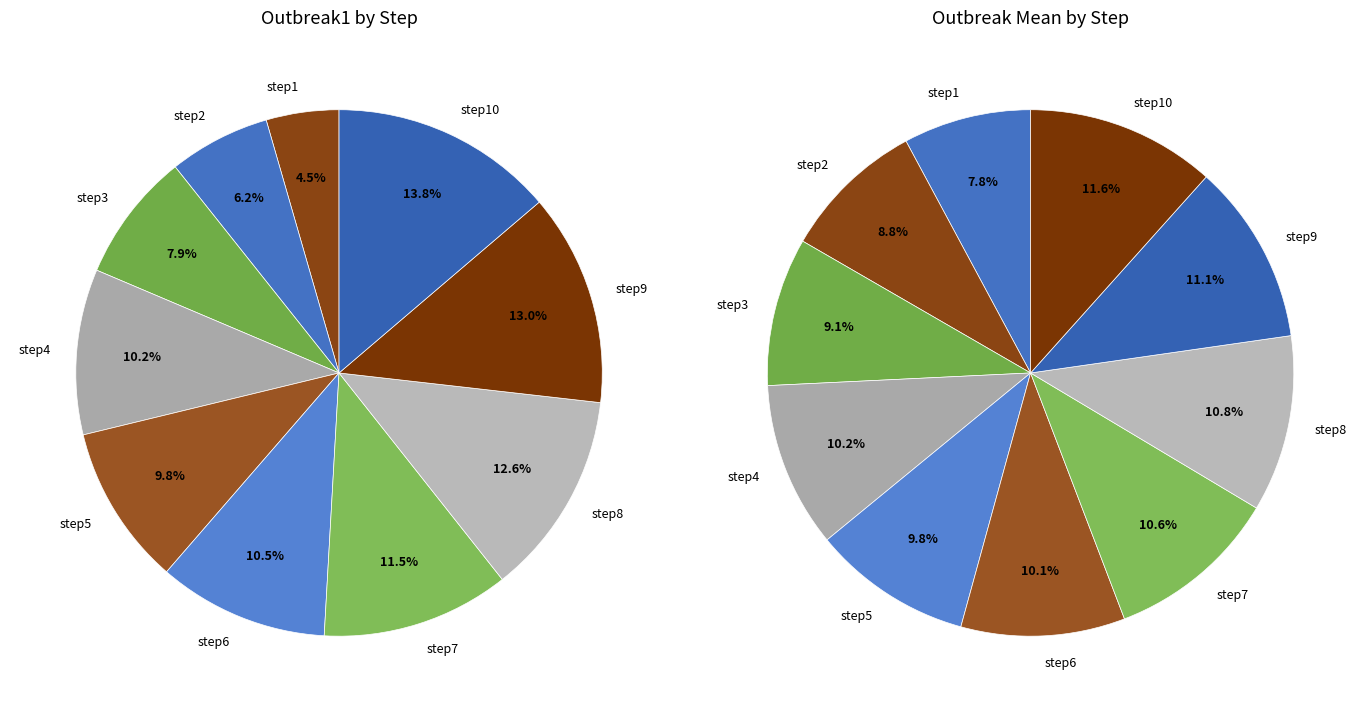

Approximately how many times larger is the value at step9 compared to step6?

1.2